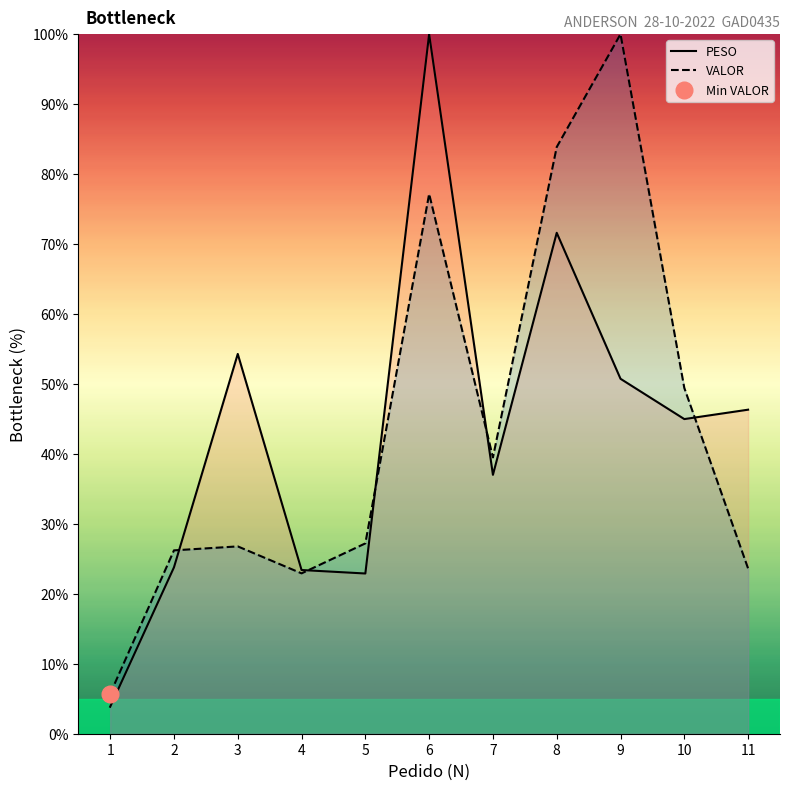

What is the average value of the VALOR series?

43.9